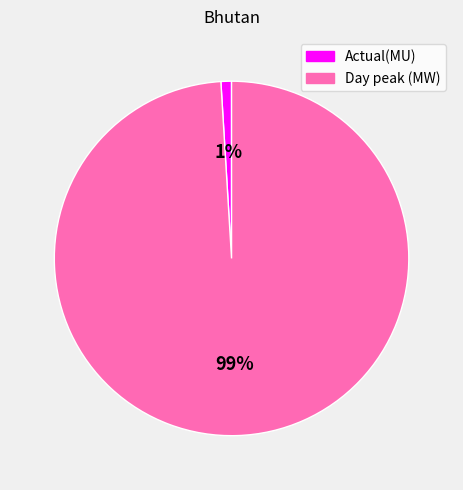

Does any single category account for the majority?

Yes